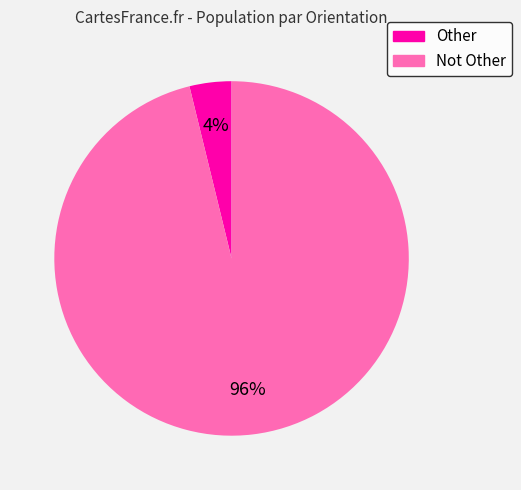

Which category accounts for the majority?

Not Other